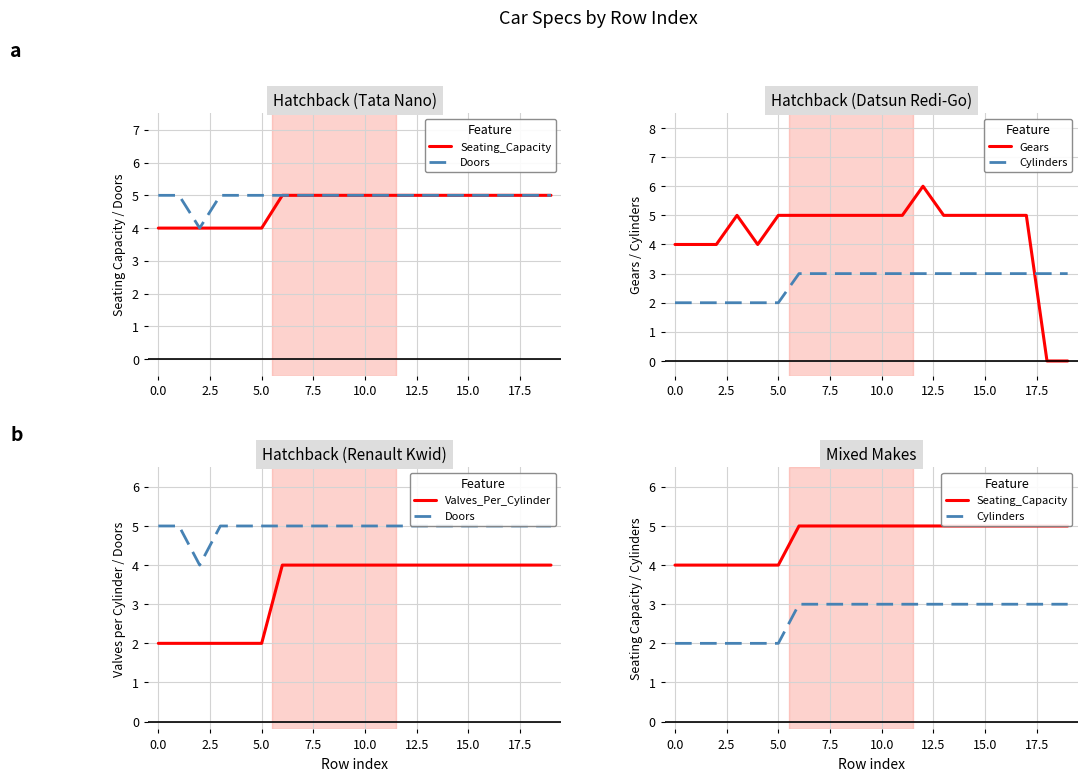

At which category is the sum across all series the highest?

12